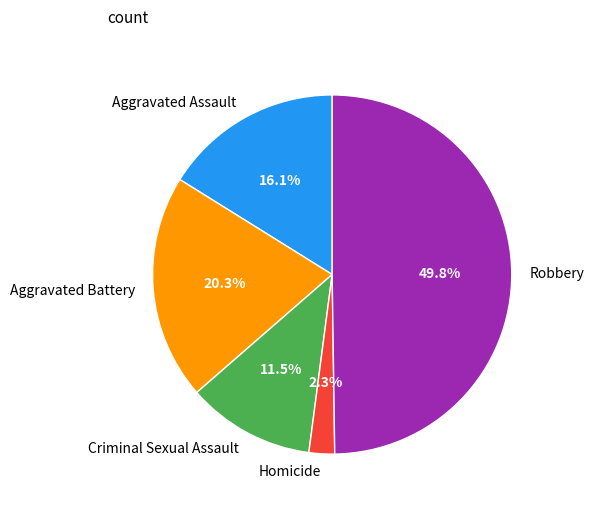

To the nearest percent, what portion does Robbery represent?

50%